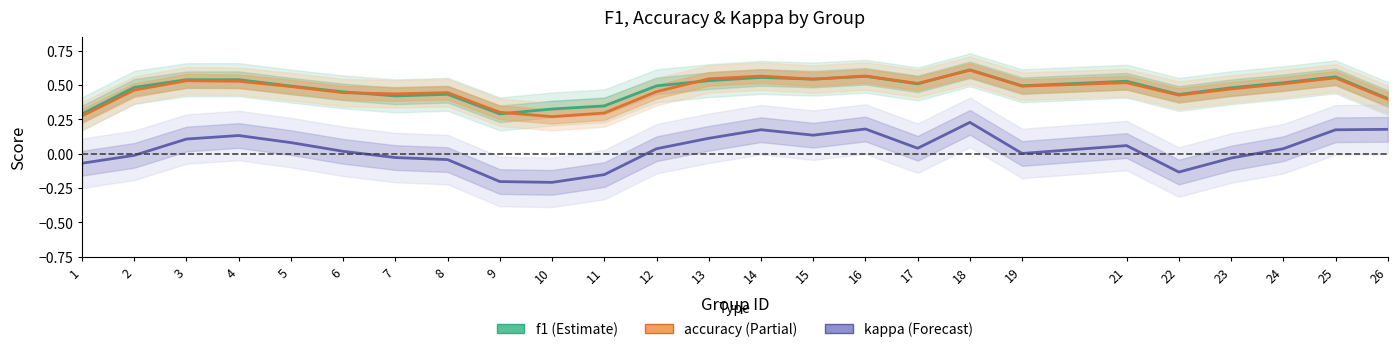

True or false: kappa and accuracy intersect in this chart.

False